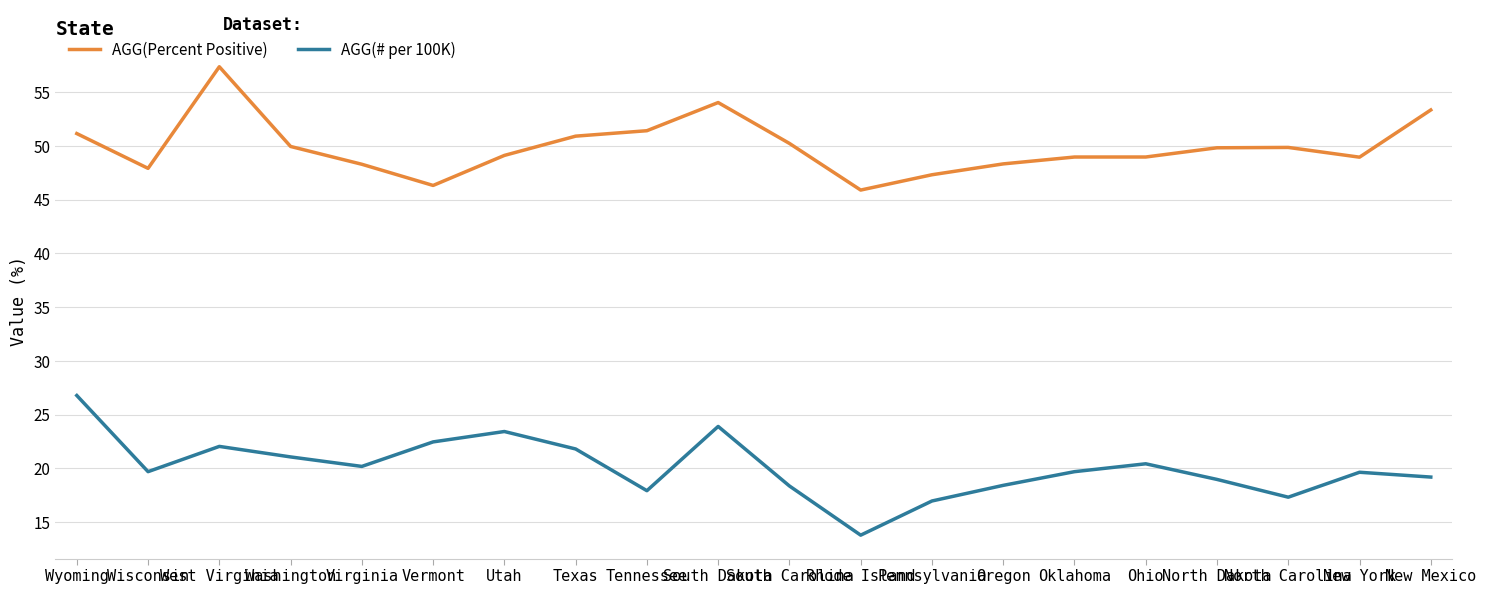

True or false: AGG(Percent Positive) has a value of 49.0 at Oklahoma.

True